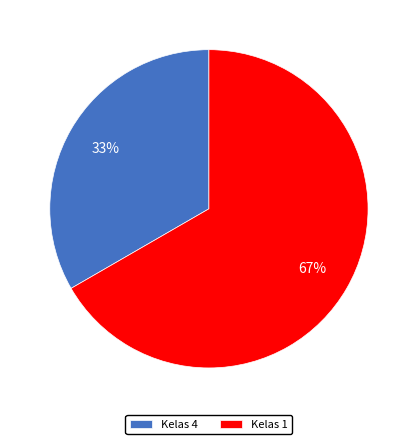

How many segments does this pie chart have?

2